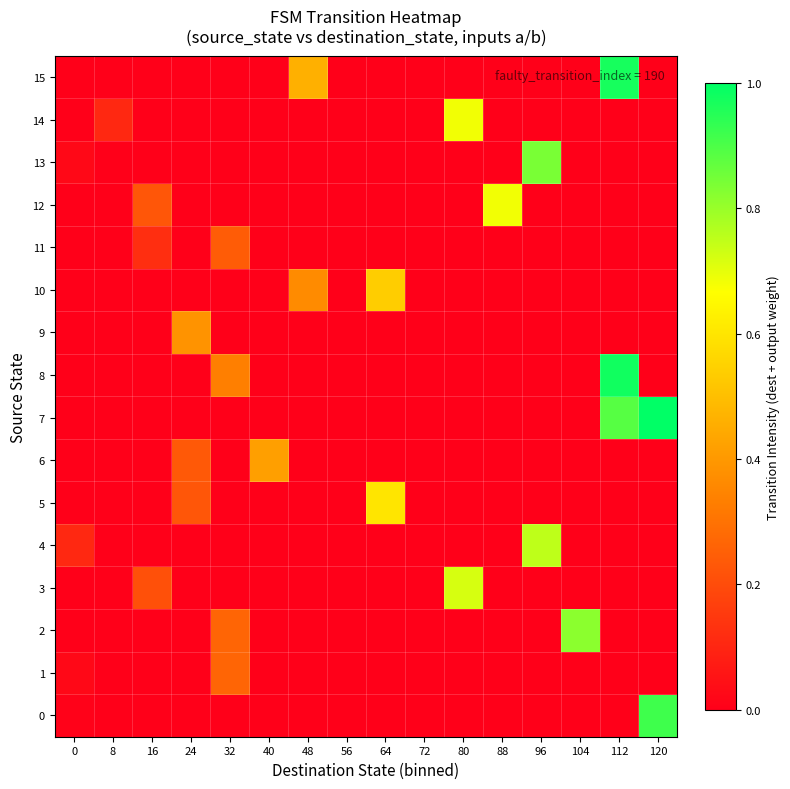

Which category has the highest value across all series?

120